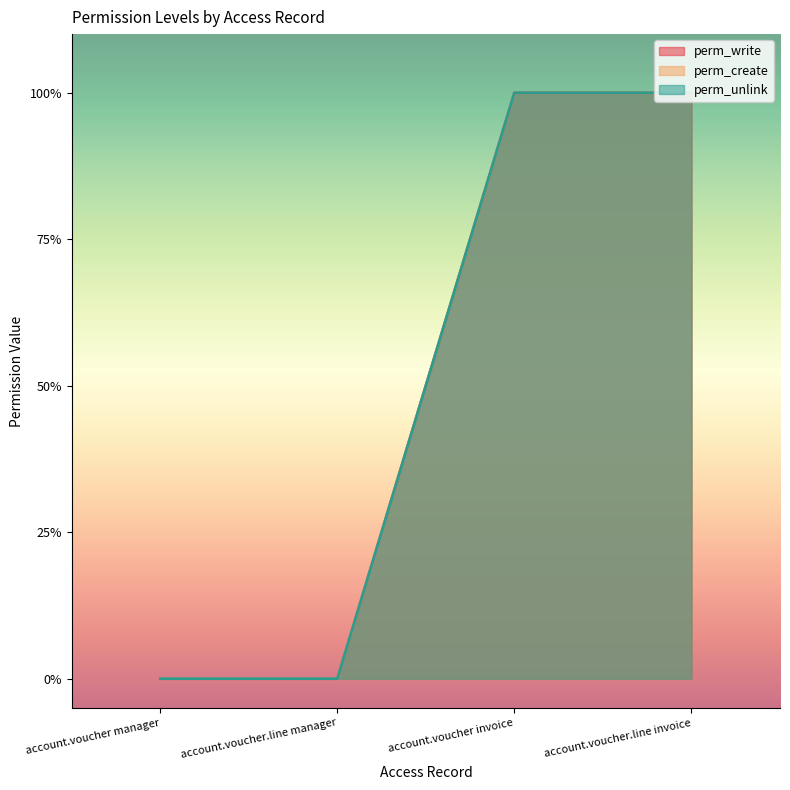

At which label does perm_write reach its peak?

account.voucher invoice